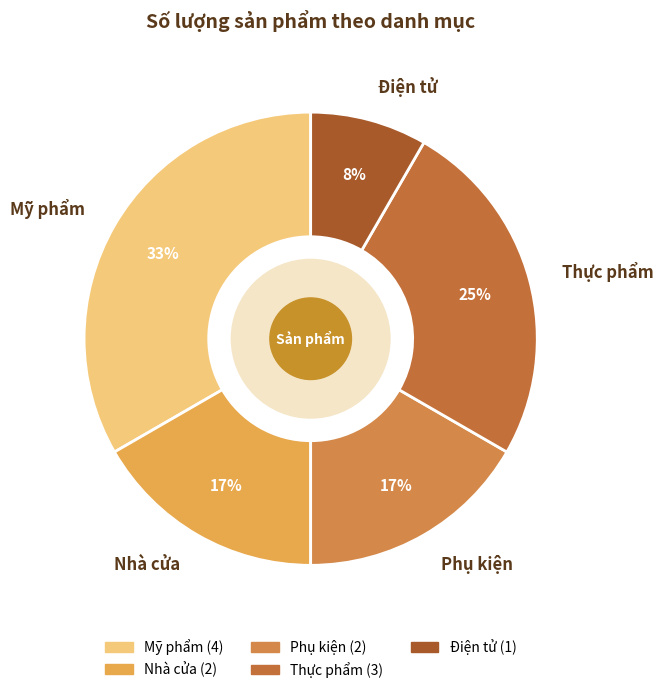

True or false: Nhà cửa accounts for 17% of the total.

True